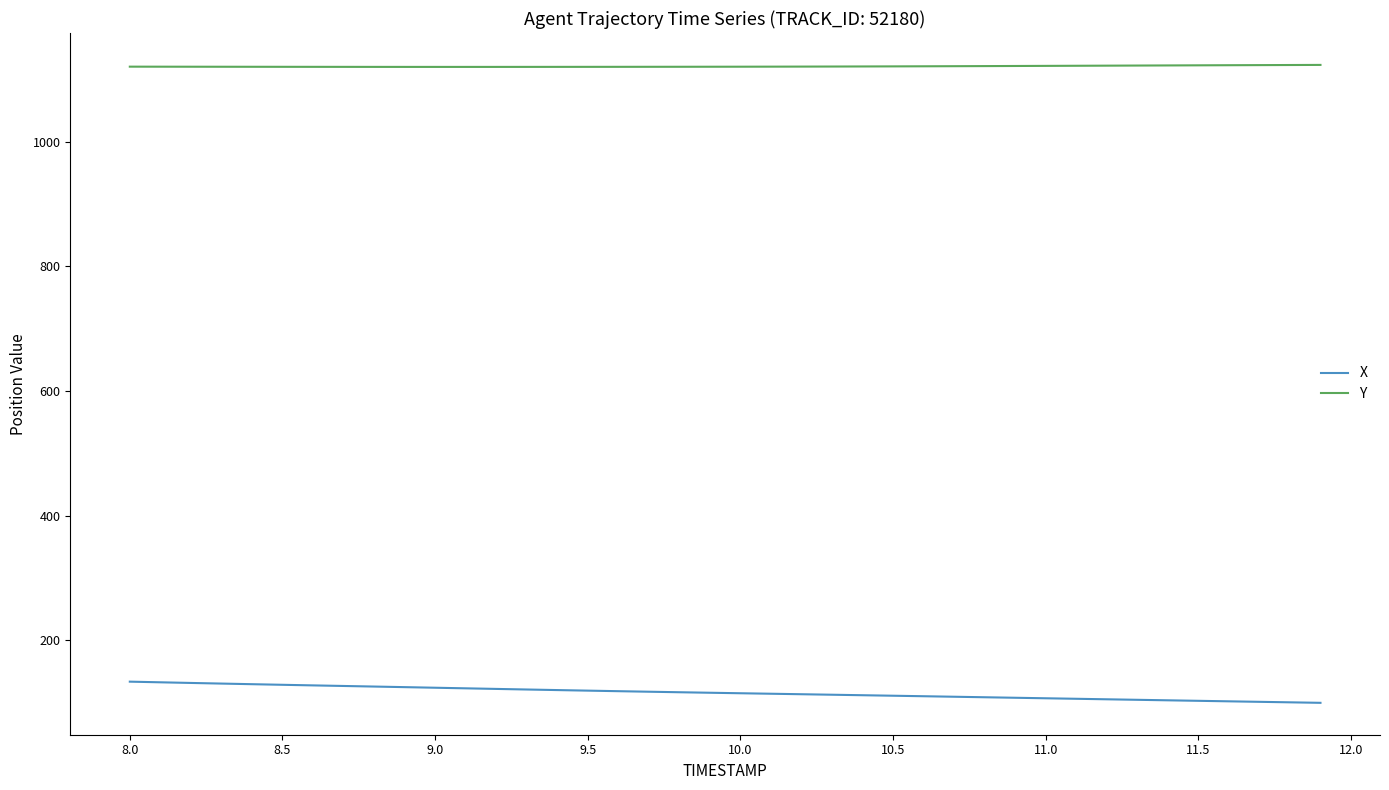

Which series has the widest spread of values?

X